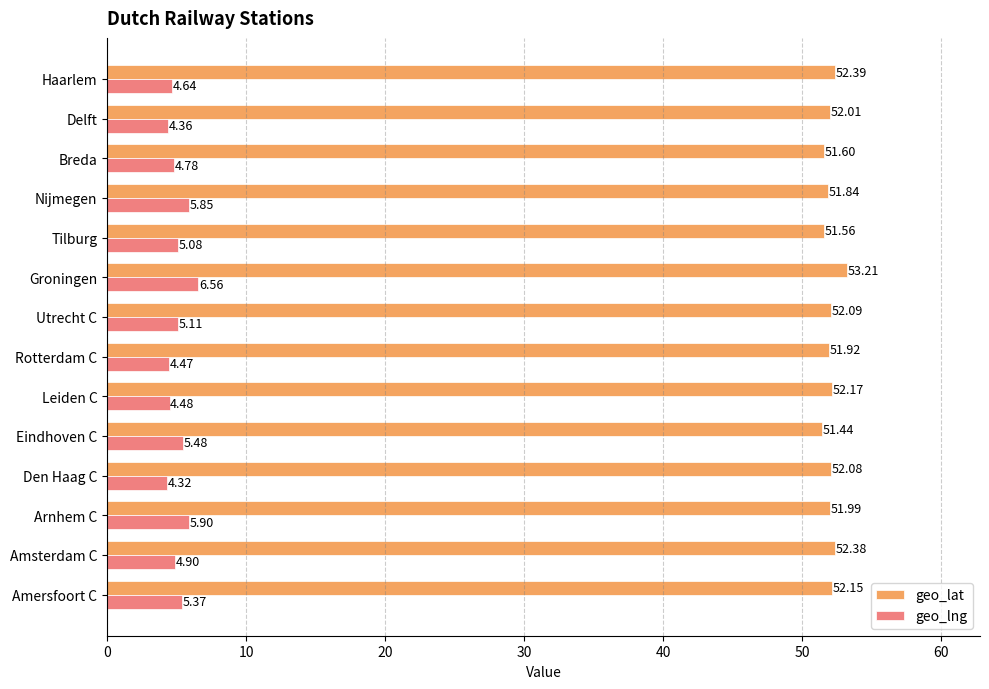

Rank the series by their maximum value, from highest to lowest.

geo_lat, geo_lng